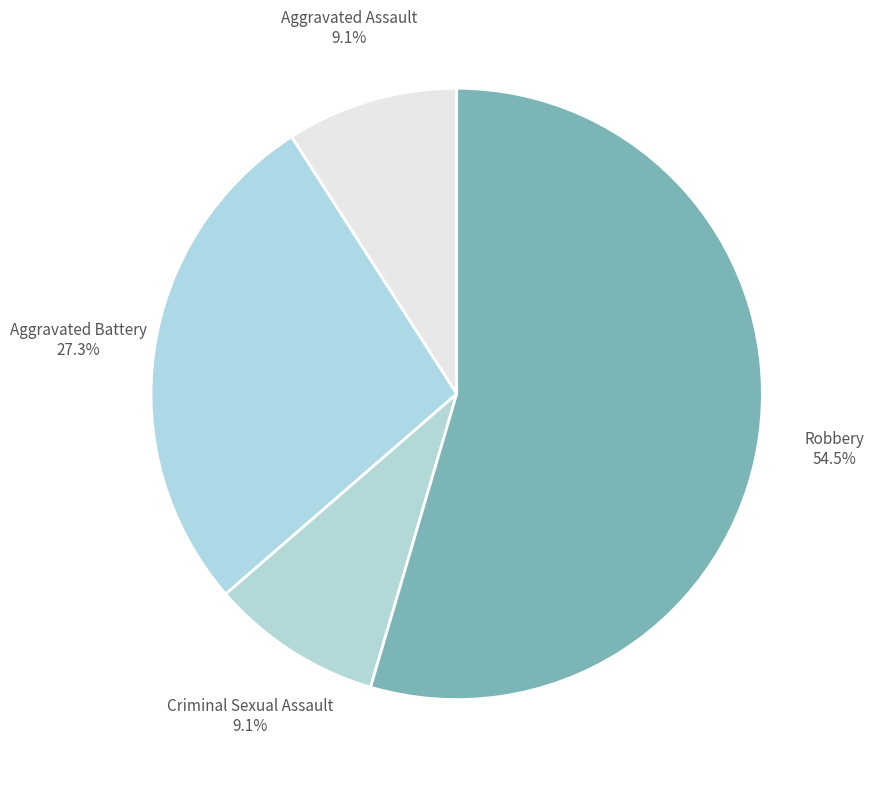

Which slice is the largest?

Robbery